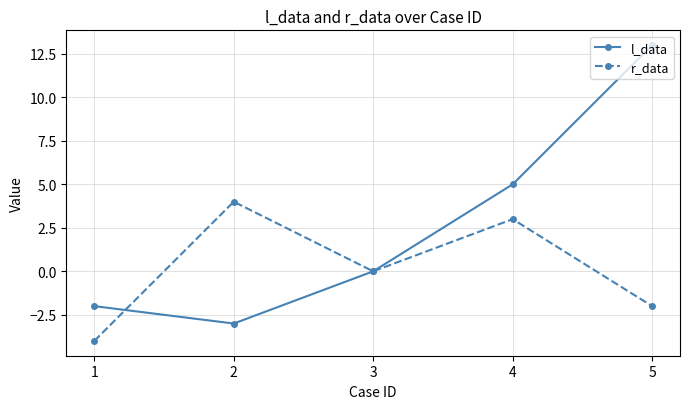

How many interior local peaks does the r_data series have?

2